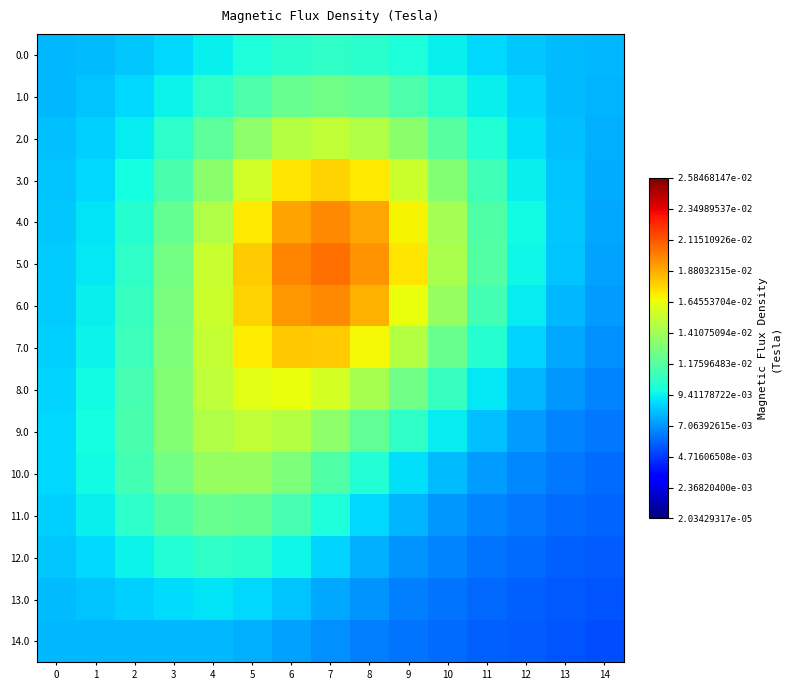

Which series has the largest total across all categories?

5.0